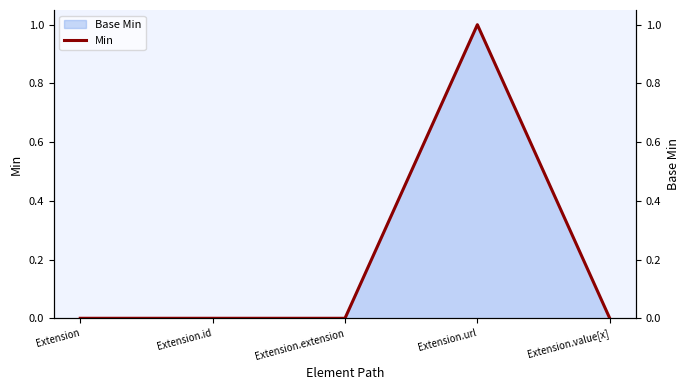

At which label is the value closest to 0?

Extension